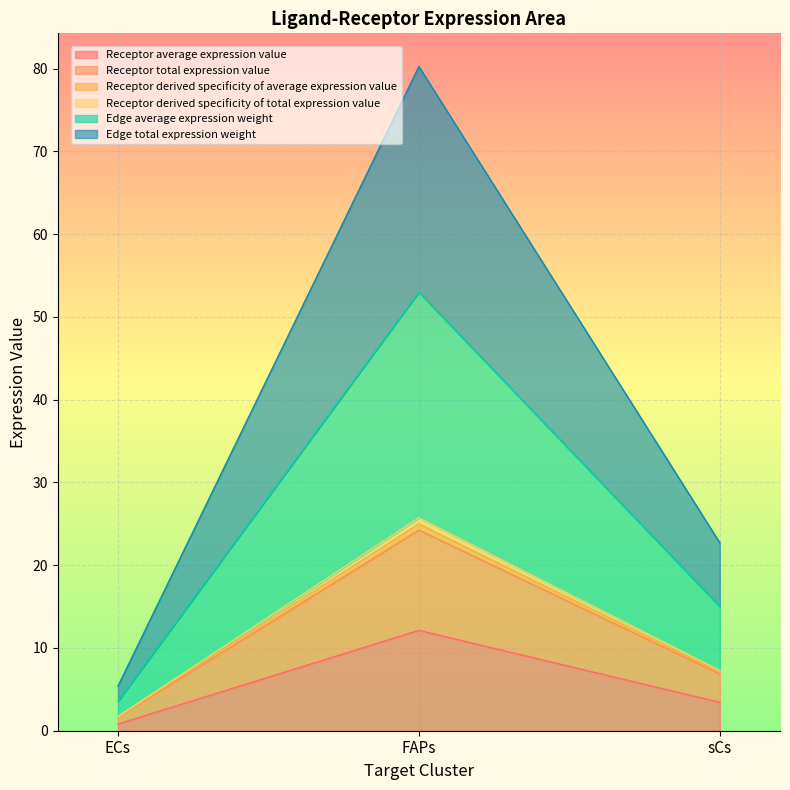

At which category is the sum across all series the highest?

FAPs